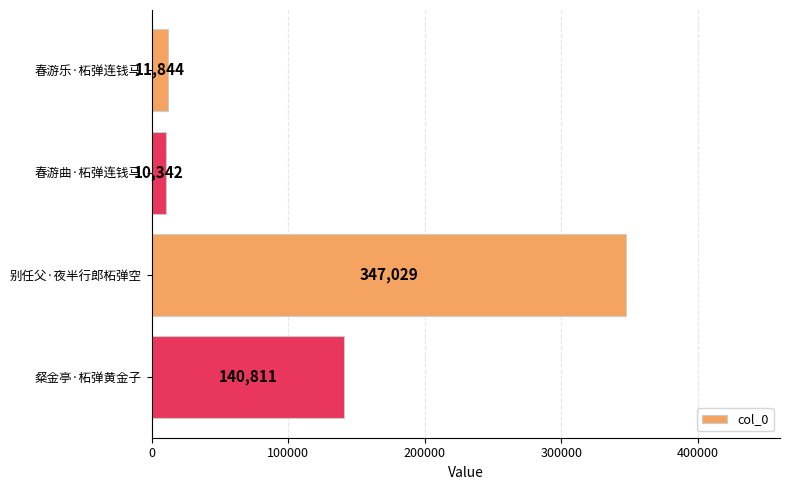

What is the sum of all values?

510026